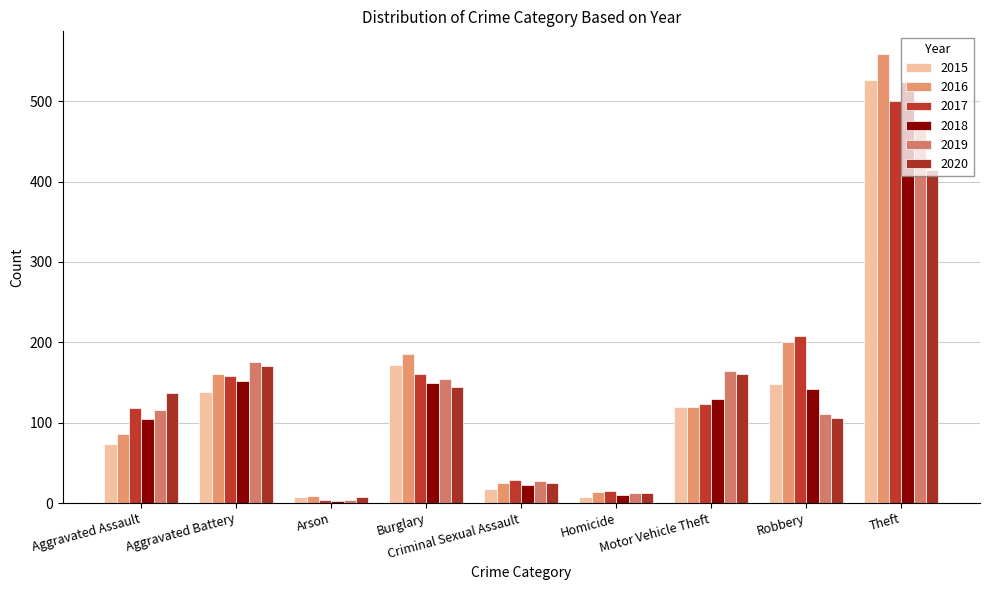

The value of 2018 at Aggravated Battery is 240. True or false?

False